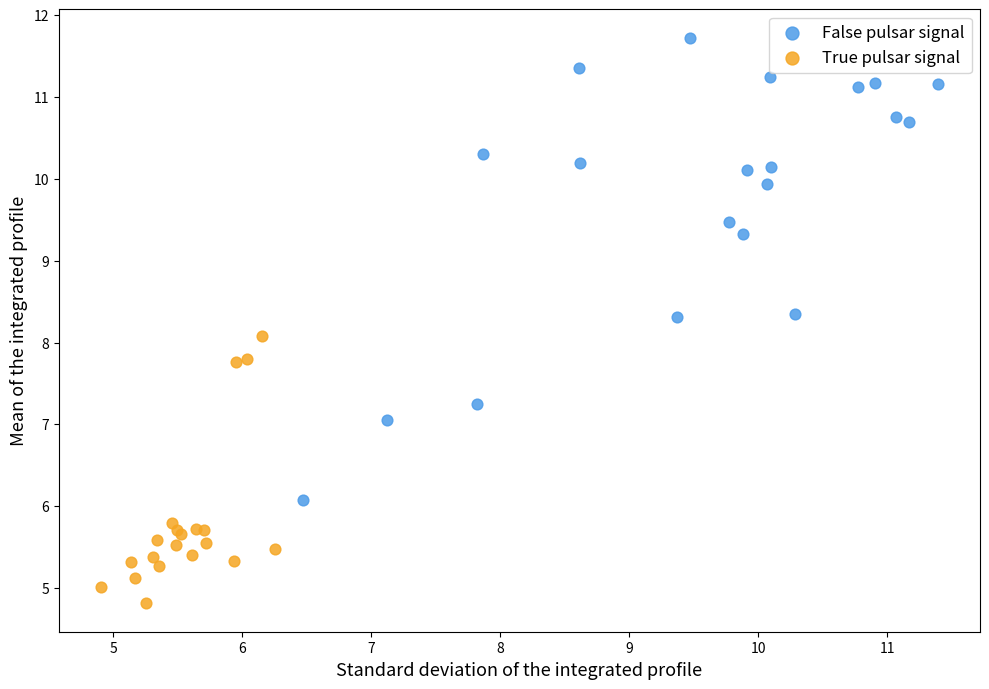

Which series reaches the maximum Y coordinate?

False pulsar signal